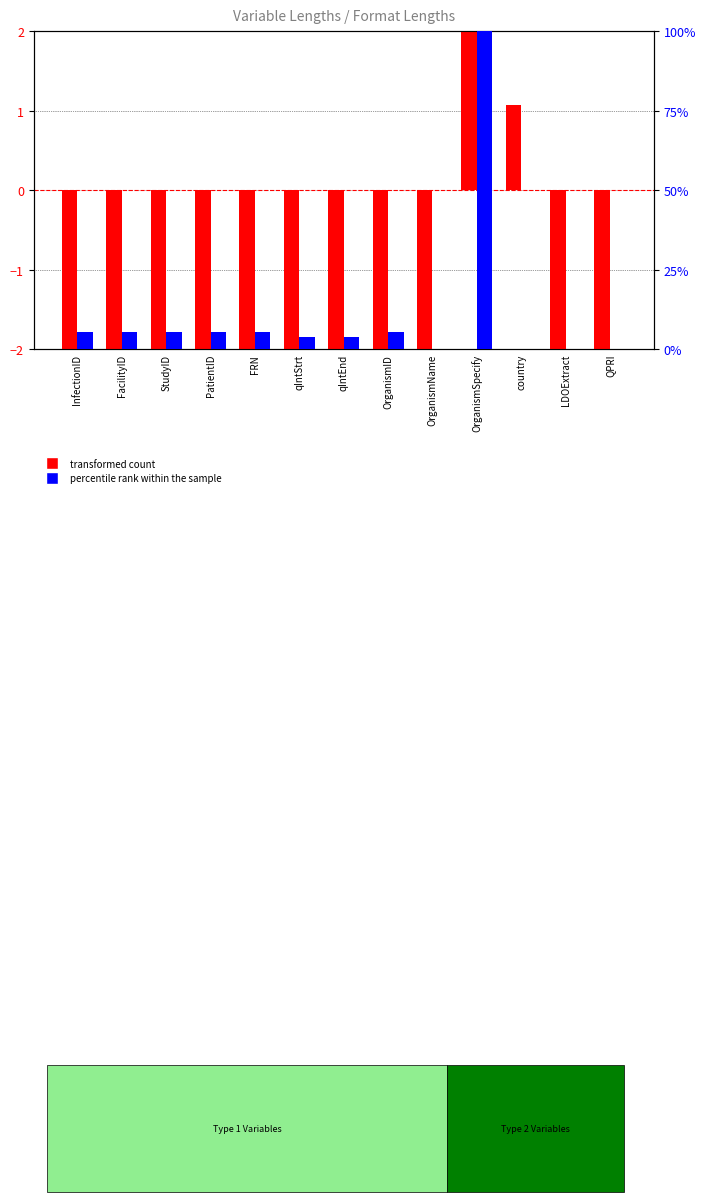

Where does the percentile rank within the sample series first go above 5?

InfectionID